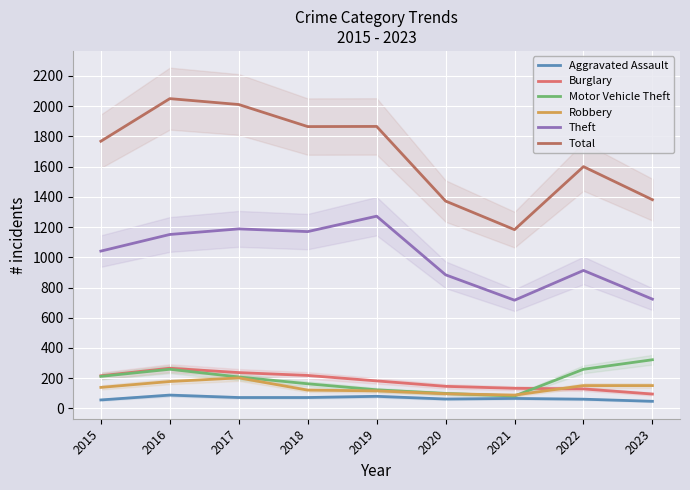

True or false: Theft and Burglary cross at least once.

False